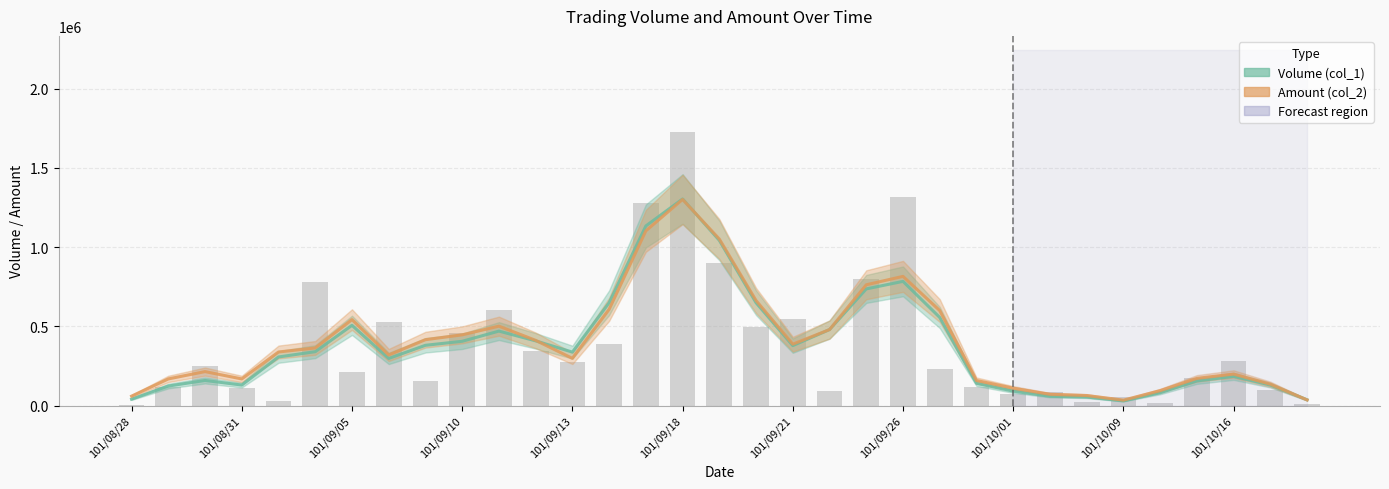

Which series has the widest spread of values?

Volume (col_1)